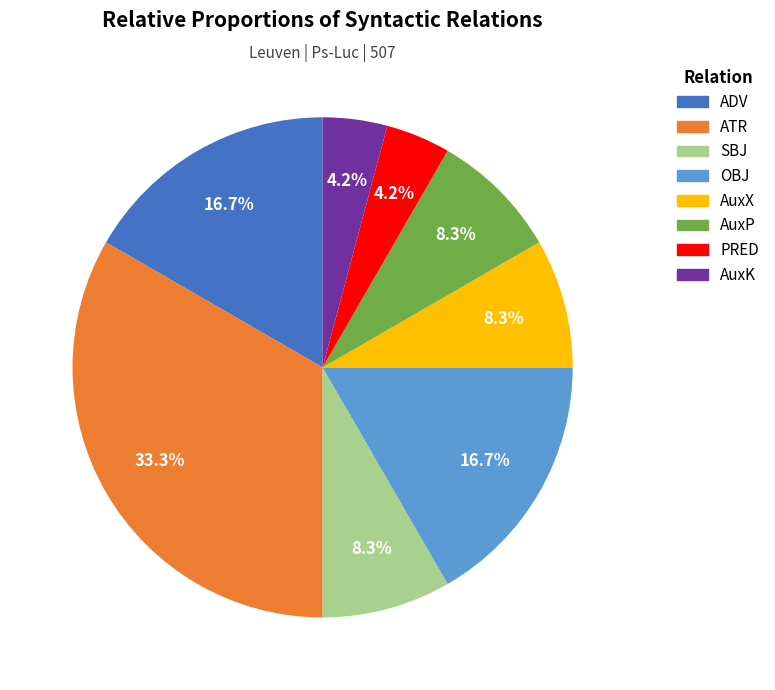

Between SBJ and PRED, which is larger?

SBJ